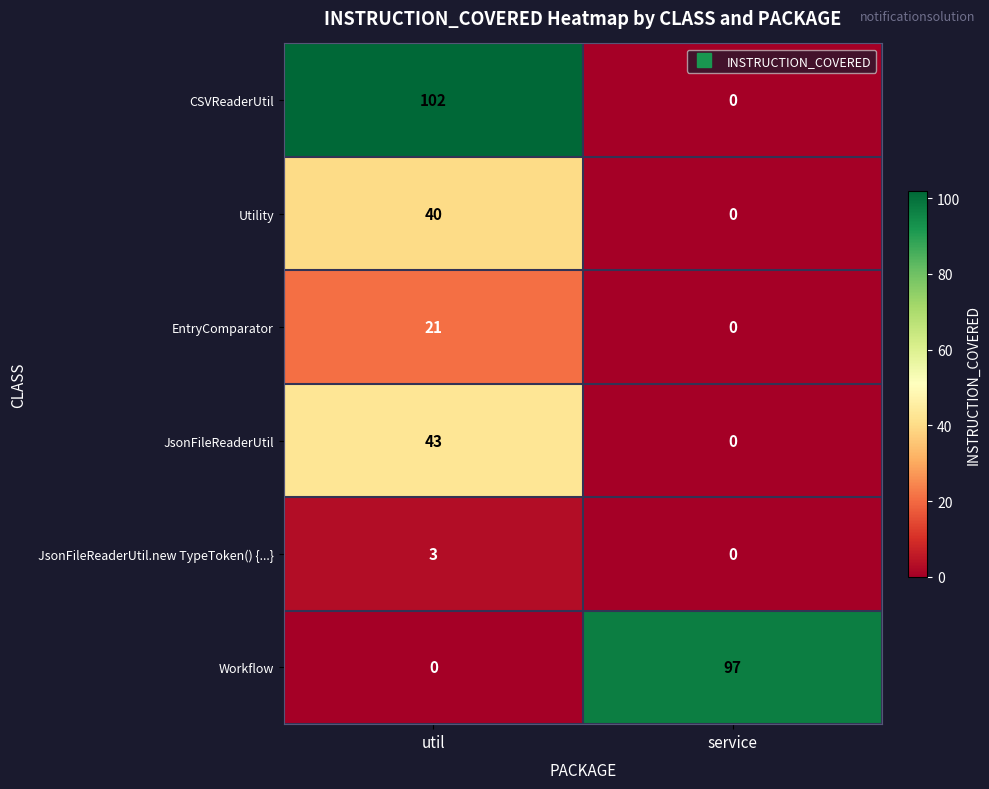

Reading left to right, transcribe all the data shown in this chart.

CSVReaderUtil: util=102	service=0
Utility: util=40	service=0
EntryComparator: util=21	service=0
JsonFileReaderUtil: util=43	service=0
JsonFileReaderUtil.new TypeToken() {...}: util=3	service=0
Workflow: util=0	service=97